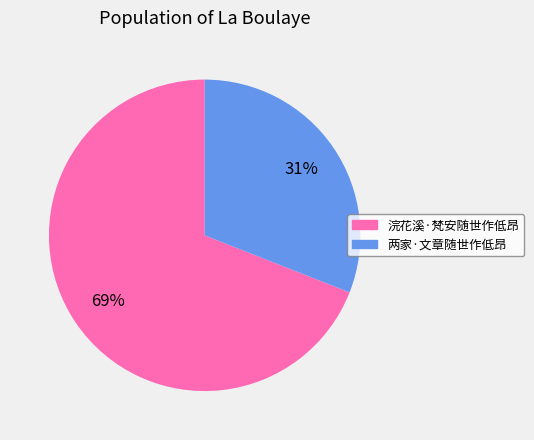

Is 两家·文章随世作低昂 the majority of the pie?

No